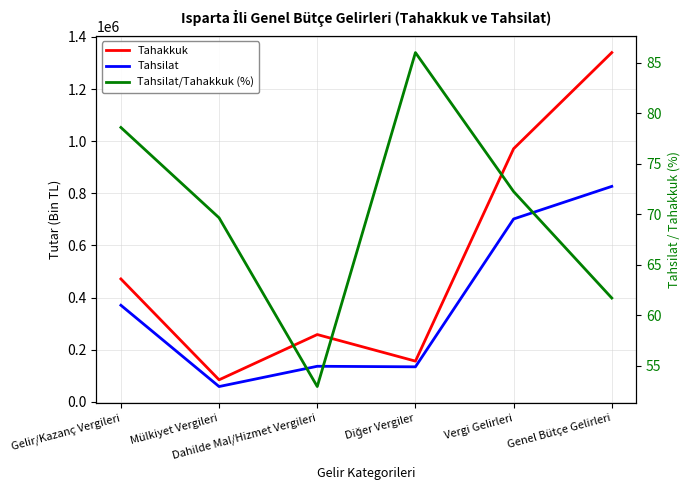

Where is the first local maximum for Tahsilat?

Dahilde Mal/Hizmet Vergileri